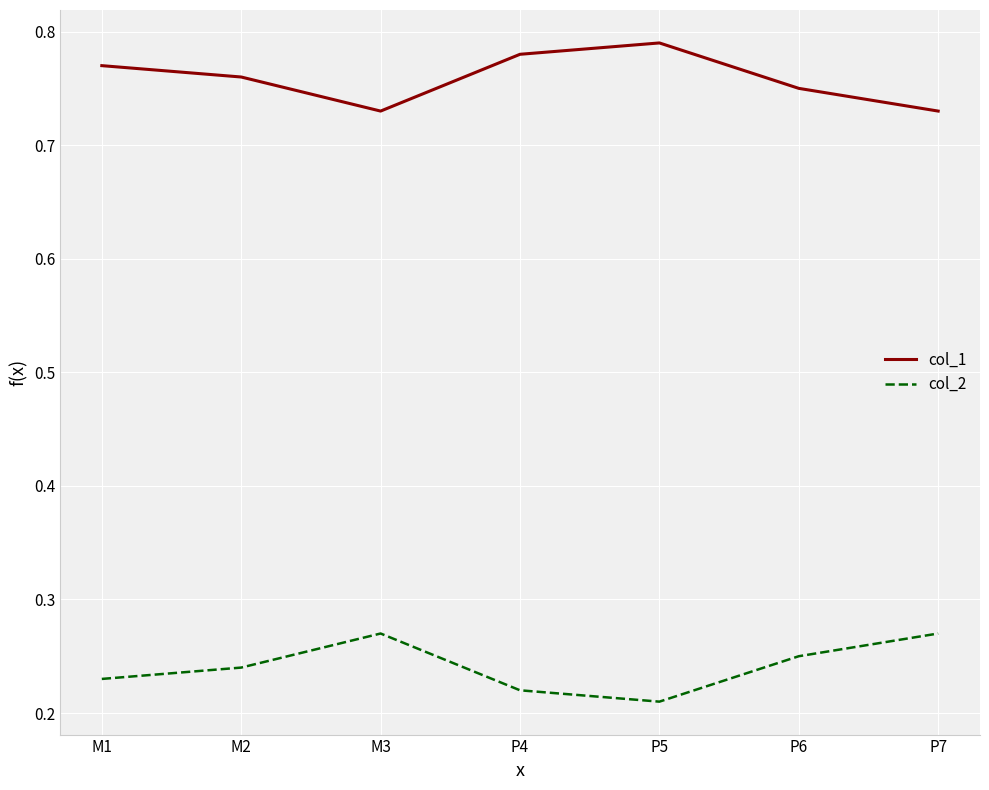

What is the difference between the highest and lowest values at M1?

0.5